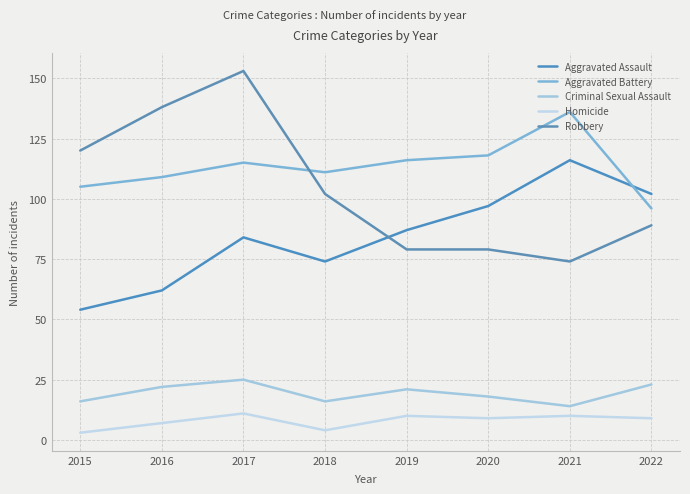

Which series has the largest total across all categories?

Aggravated Battery